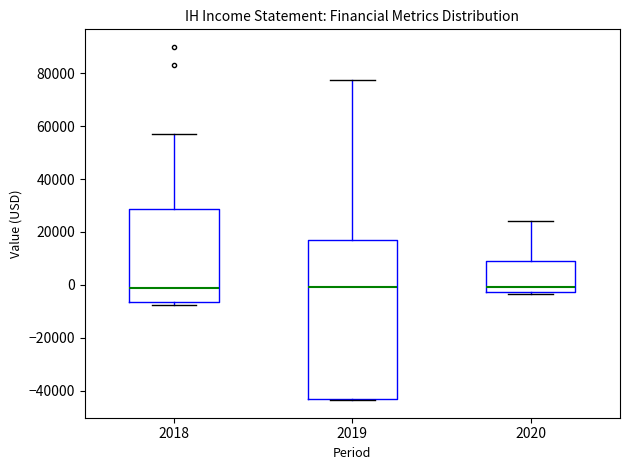

Comparing the boxes themselves (not the whiskers), which one is the tallest?

2019